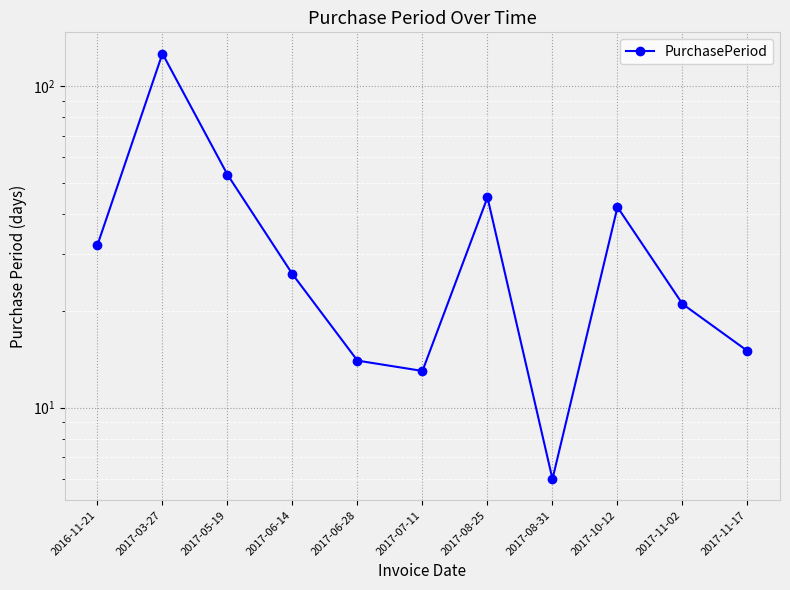

Which category has the lowest value across all series?

2017-08-31